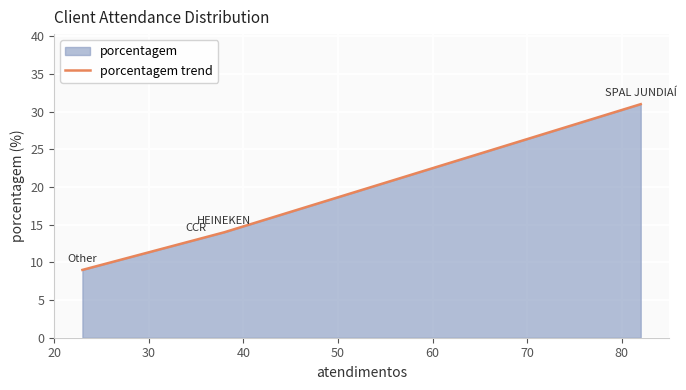

What is the maximum value shown in the chart?

31